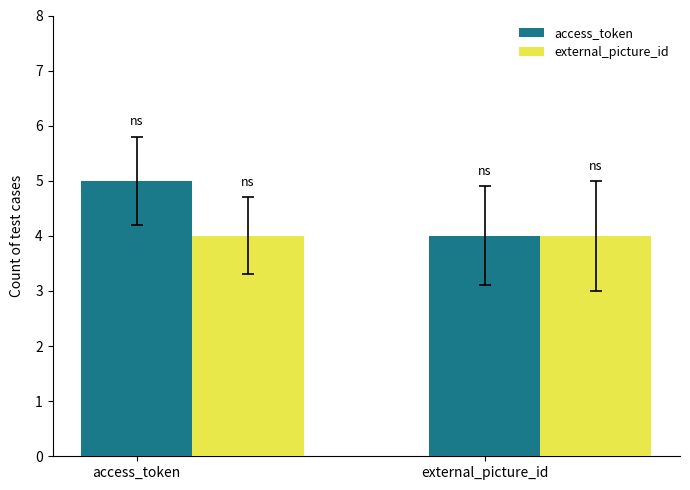

List the labels in order of access_token value, smallest first.

external_picture_id, access_token